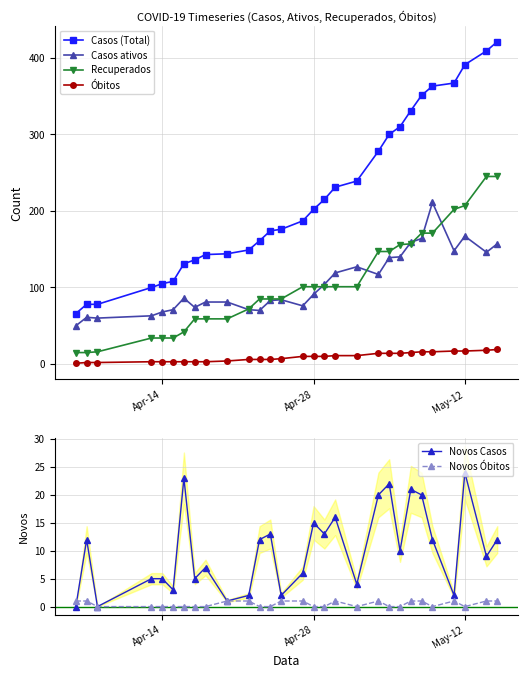

True or false: Casos (Total) and Óbitos intersect in this chart.

False